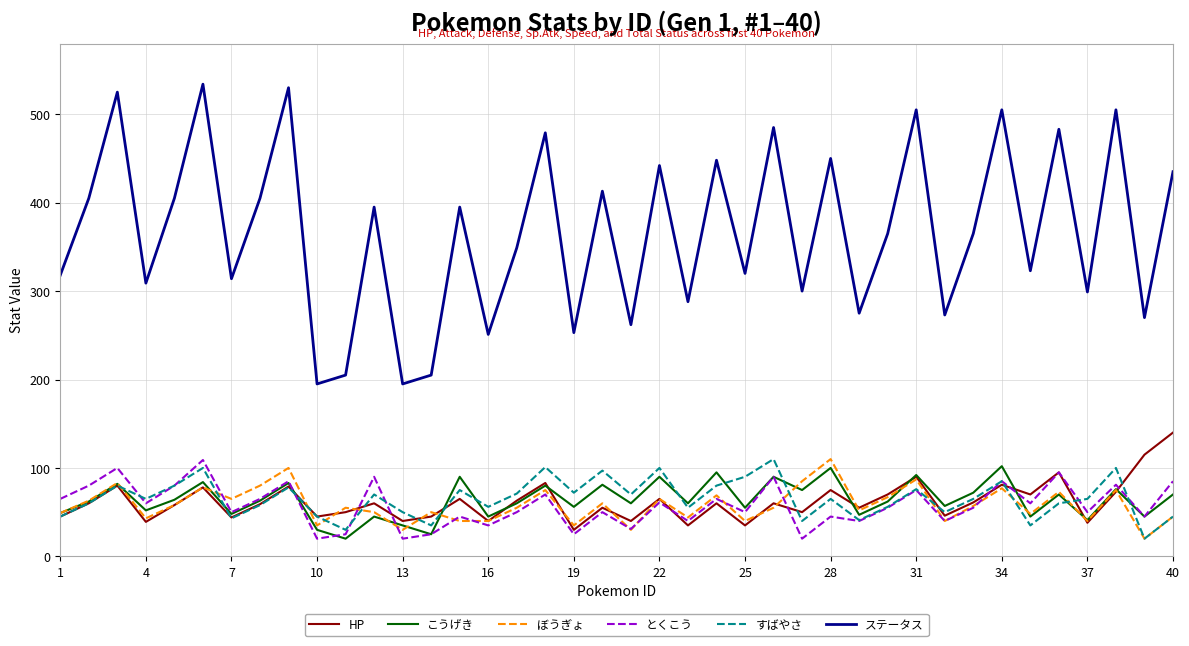

Which series has the widest spread of values?

ステータス